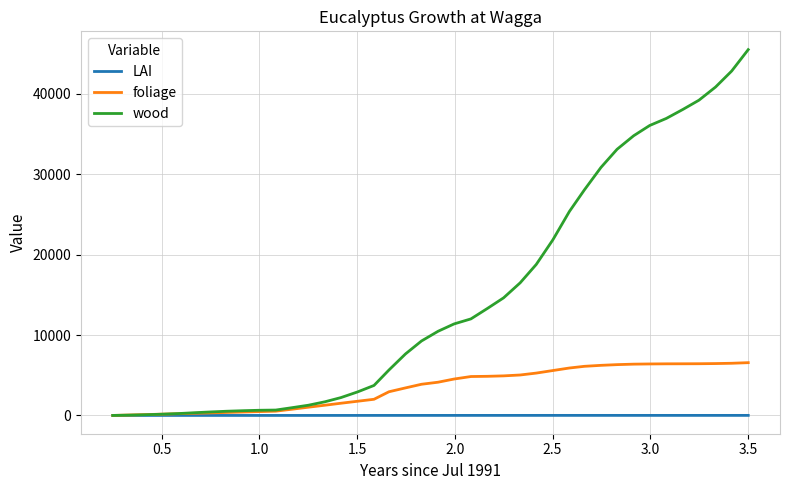

Which series has the largest range (max minus min)?

wood